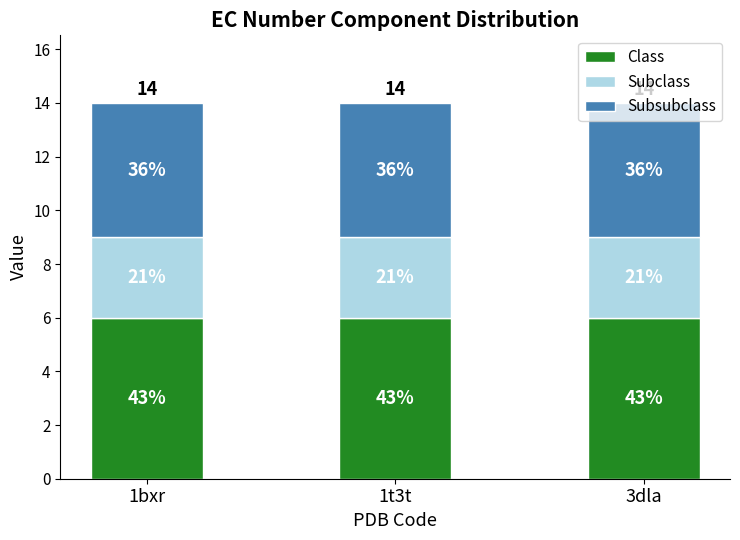

What are all the series names shown in the legend?

Class, Subclass, Subsubclass